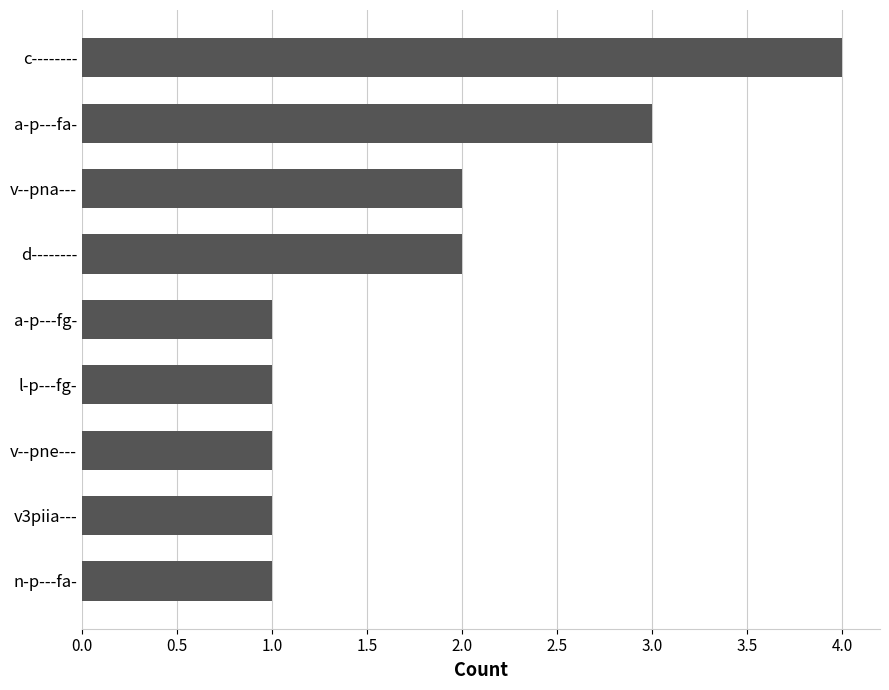

What is the change in value from l-p---fg- to a-p---fa-?

+2